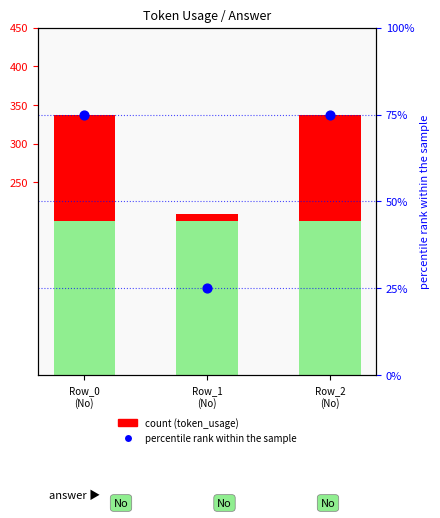

At which category is the sum across all series the highest?

Row_0
(No)